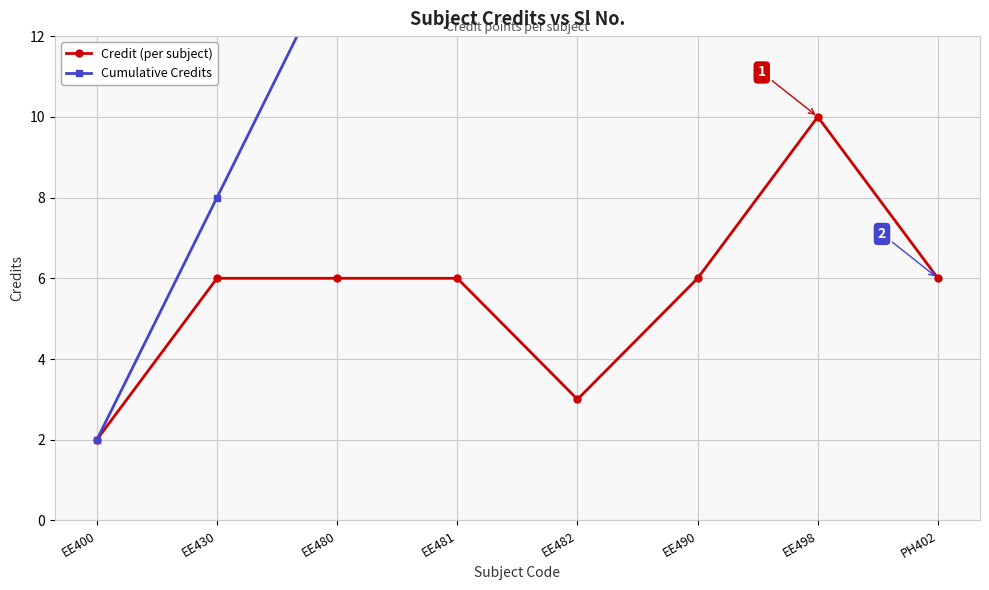

What are all the series names shown in the legend?

Credit (per subject), Cumulative Credits